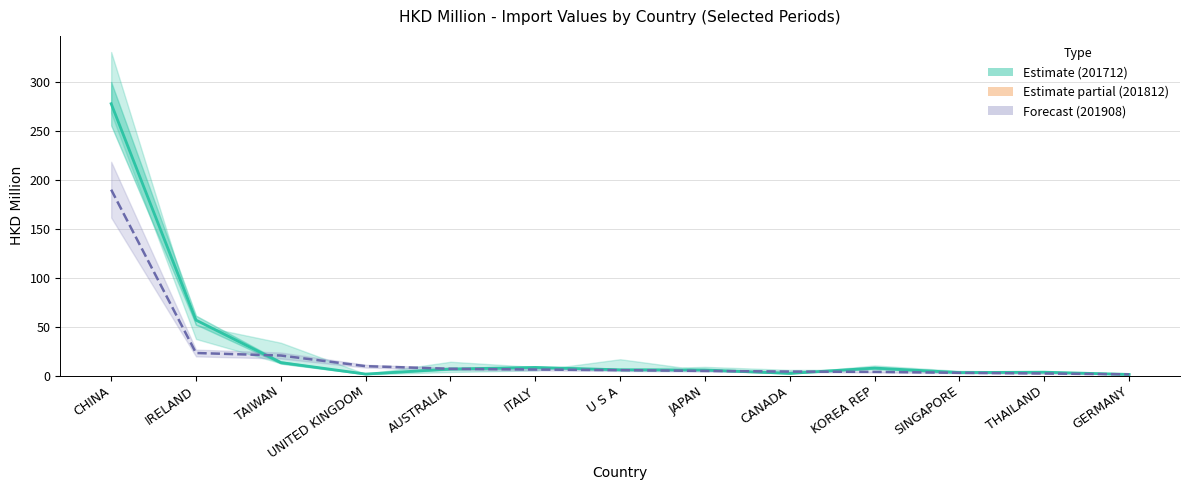

At which label does 201712 (line) reach its minimum?

GERMANY